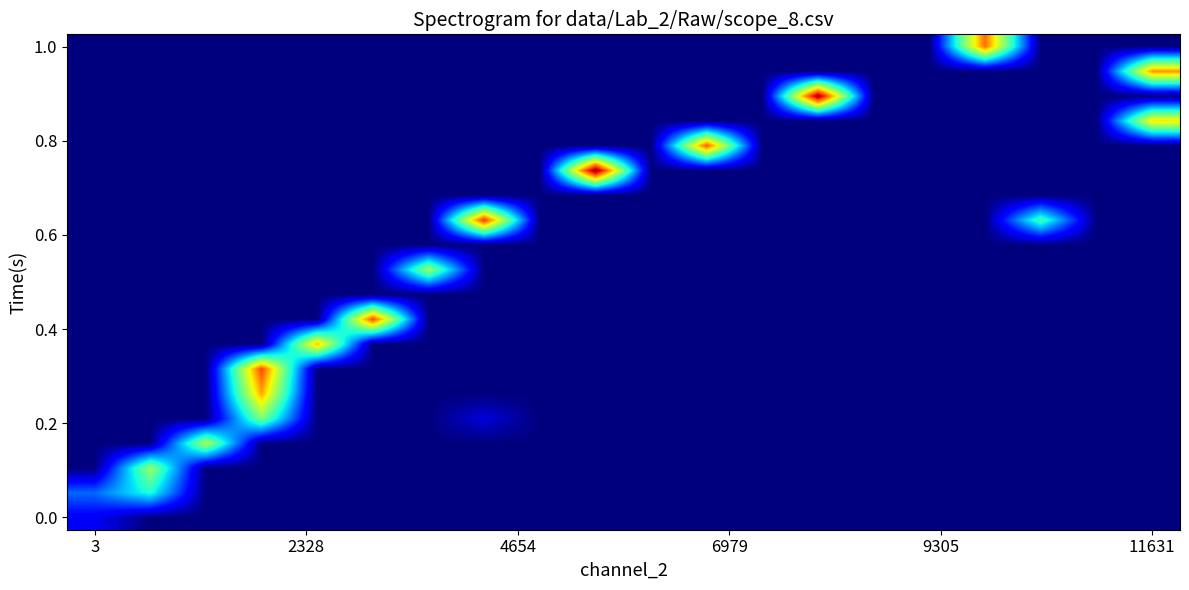

At how many categories does at least one series exceed 0?

14